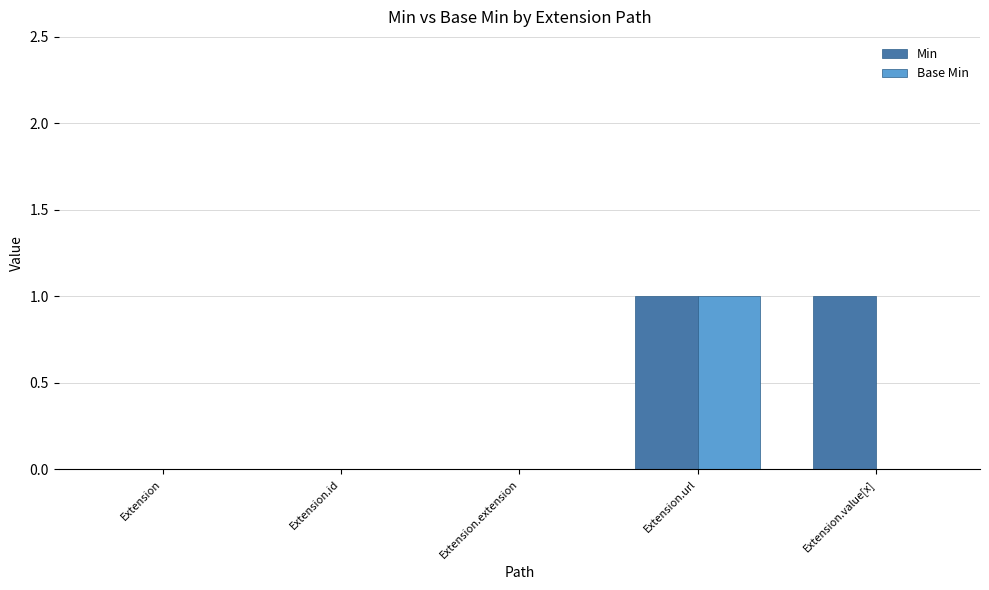

The value of Min at Extension.extension is 0. True or false?

True